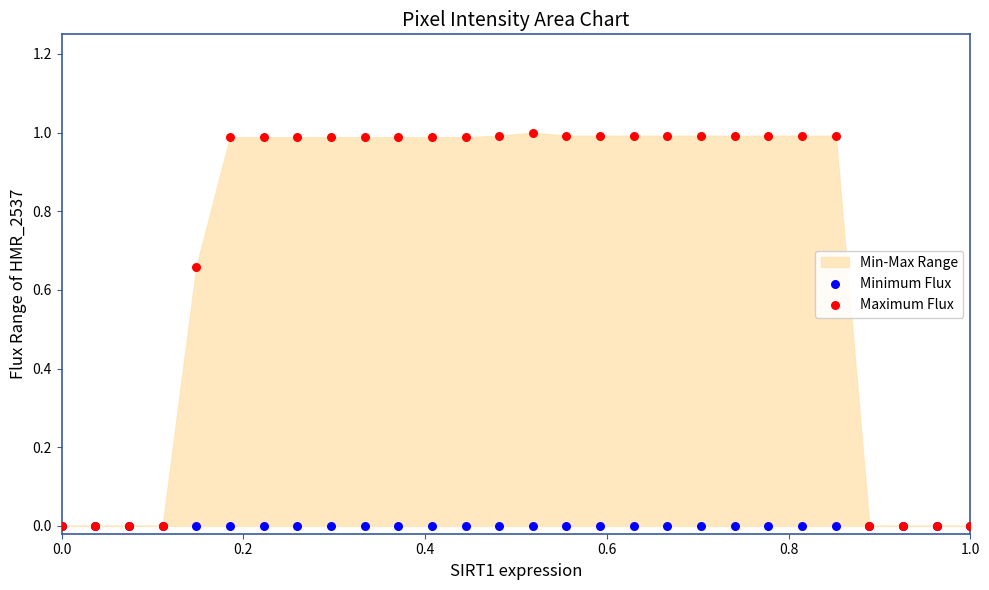

Which series has the widest spread of Y values?

Maximum Flux